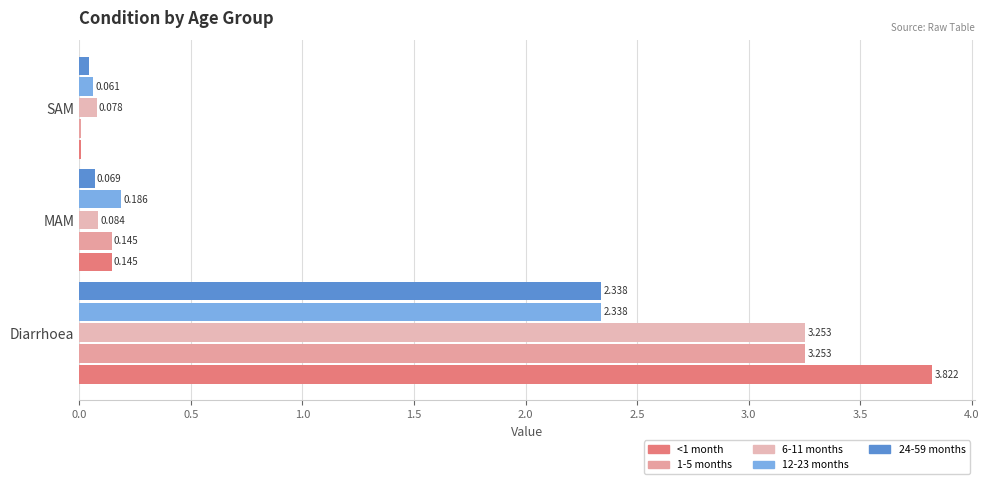

What is the average value of the 6-11 months series?

1.1